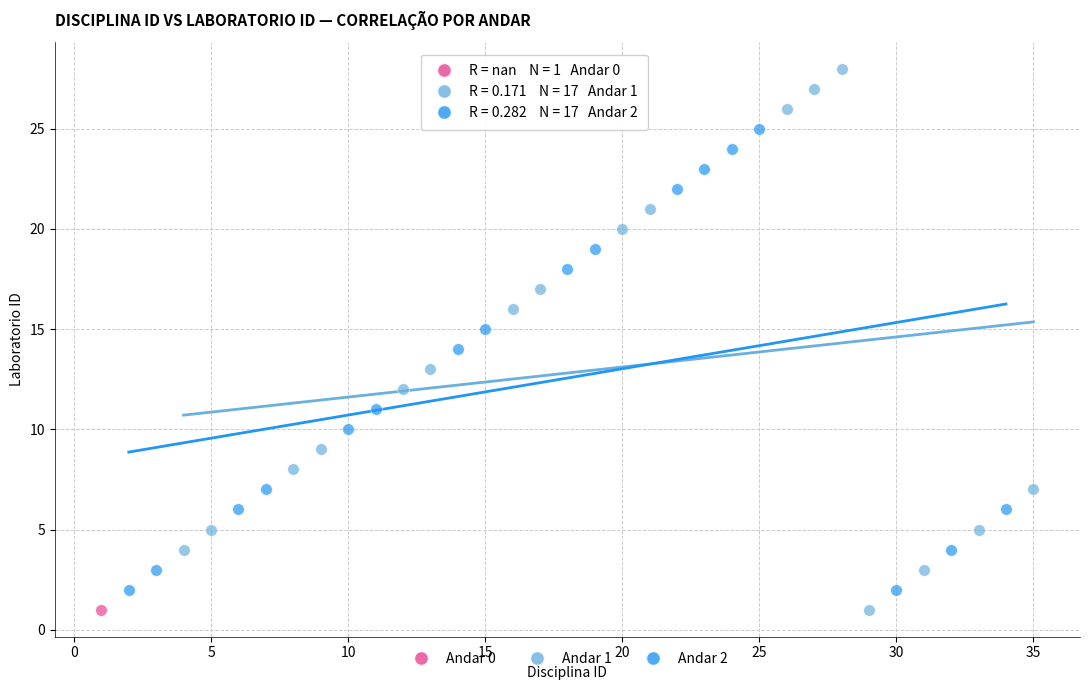

Which series contains the highest Y value?

Andar 1